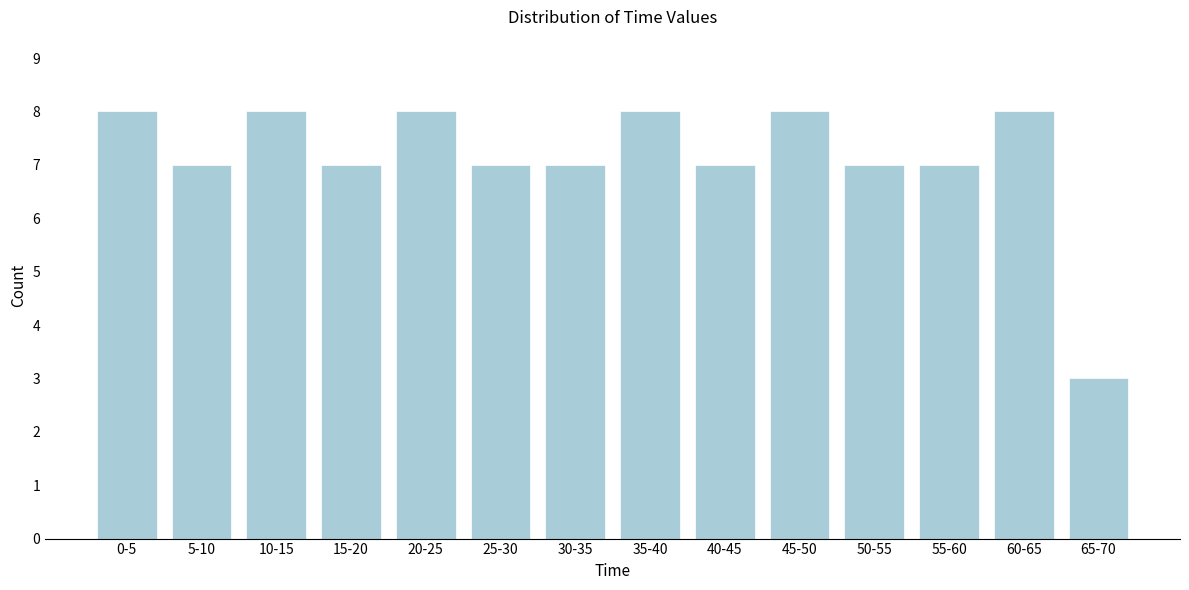

Reading right to left, transcribe all the data shown in this chart.

3	8	7	7	8	7	8	7	7	8	7	8	7	8